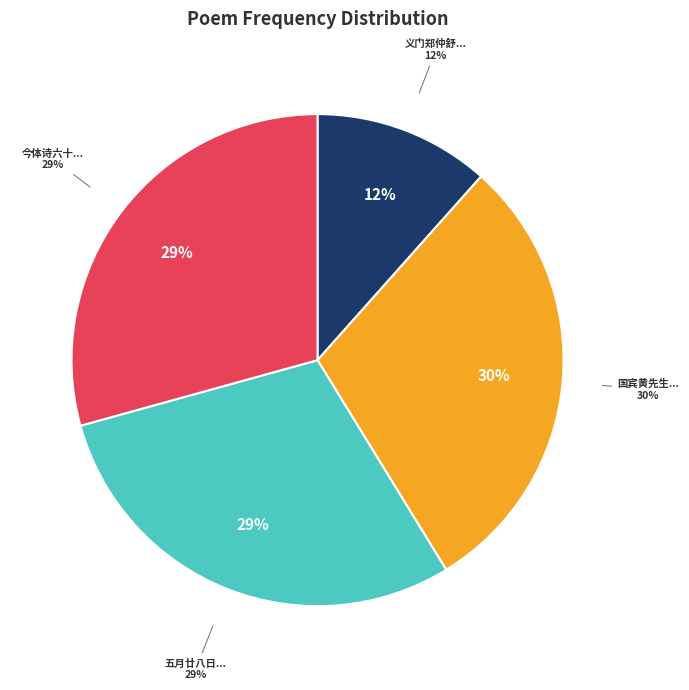

What percentage is the 国宾黄先生之官义乌主簿因赋诗奉赠义乌乃㒒乡邑故为语不觉其过多然眷眷之情溢于辞矣 slice, to the nearest percent?

30%